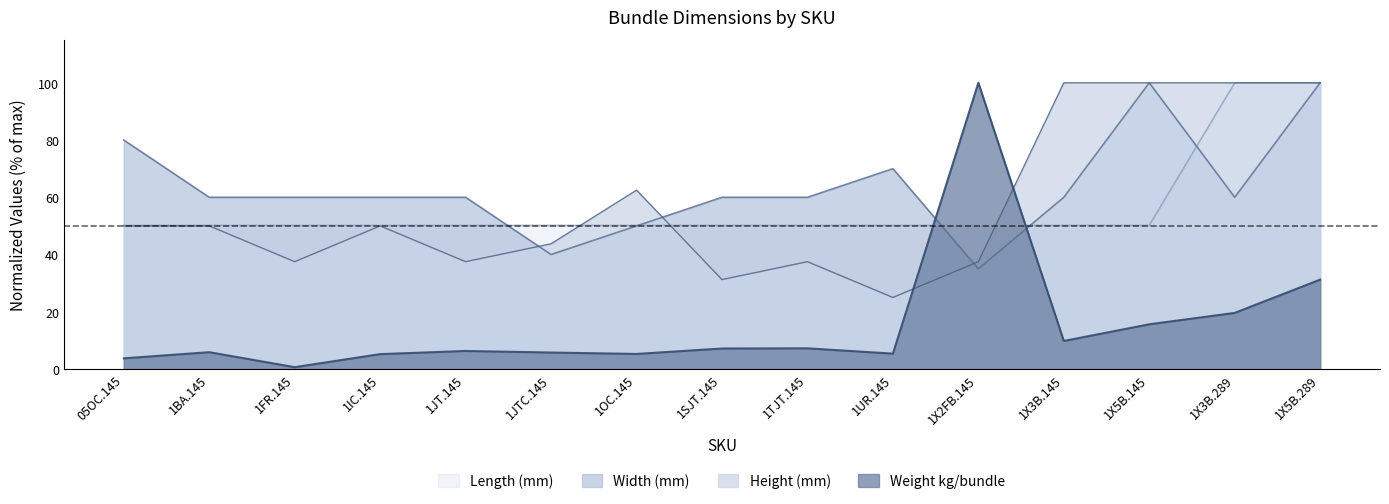

Reading left to right, what are all the values shown in this chart?

Weight kg/bundle: 05OC.145=3.7	1BA.145=5.9	1FR.145=0.6	1IC.145=5.2	1JT.145=6.3	1JTC.145=5.8	1OC.145=5.3	1SJT.145=7.2	1TJT.145=7.2	1UR.145=5.4	1X2FB.145=100.0	1X3B.145=9.8	1X5B.145=15.6	1X3B.289=19.6	1X5B.289=31.2
Width (mm): 05OC.145=80.0	1BA.145=60.0	1FR.145=60.0	1IC.145=60.0	1JT.145=60.0	1JTC.145=40.0	1OC.145=50.0	1SJT.145=60.0	1TJT.145=60.0	1UR.145=70.0	1X2FB.145=35.0	1X3B.145=60.0	1X5B.145=100.0	1X3B.289=60.0	1X5B.289=100.0
Height (mm): 05OC.145=50.0	1BA.145=50.0	1FR.145=37.5	1IC.145=50.0	1JT.145=37.5	1JTC.145=43.8	1OC.145=62.5	1SJT.145=31.2	1TJT.145=37.5	1UR.145=25.0	1X2FB.145=37.5	1X3B.145=100.0	1X5B.145=100.0	1X3B.289=100.0	1X5B.289=100.0
Length (mm): 05OC.145=50.2	1BA.145=50.2	1FR.145=50.2	1IC.145=50.2	1JT.145=50.2	1JTC.145=50.2	1OC.145=50.2	1SJT.145=50.2	1TJT.145=50.2	1UR.145=50.2	1X2FB.145=50.2	1X3B.145=50.2	1X5B.145=50.2	1X3B.289=100.0	1X5B.289=100.0